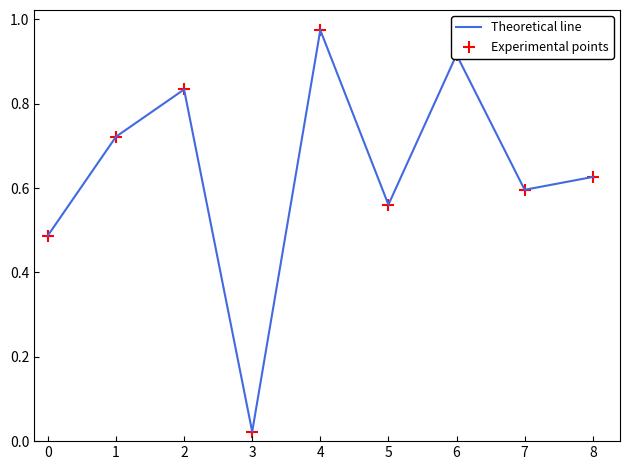

Which label corresponds to the smallest value in the chart?

3